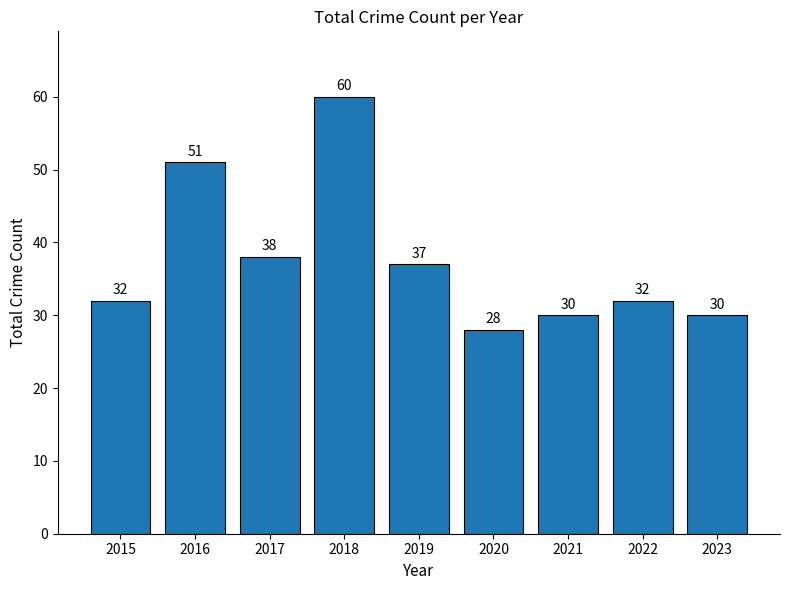

True or false: the data shows 51 at 2016.

True